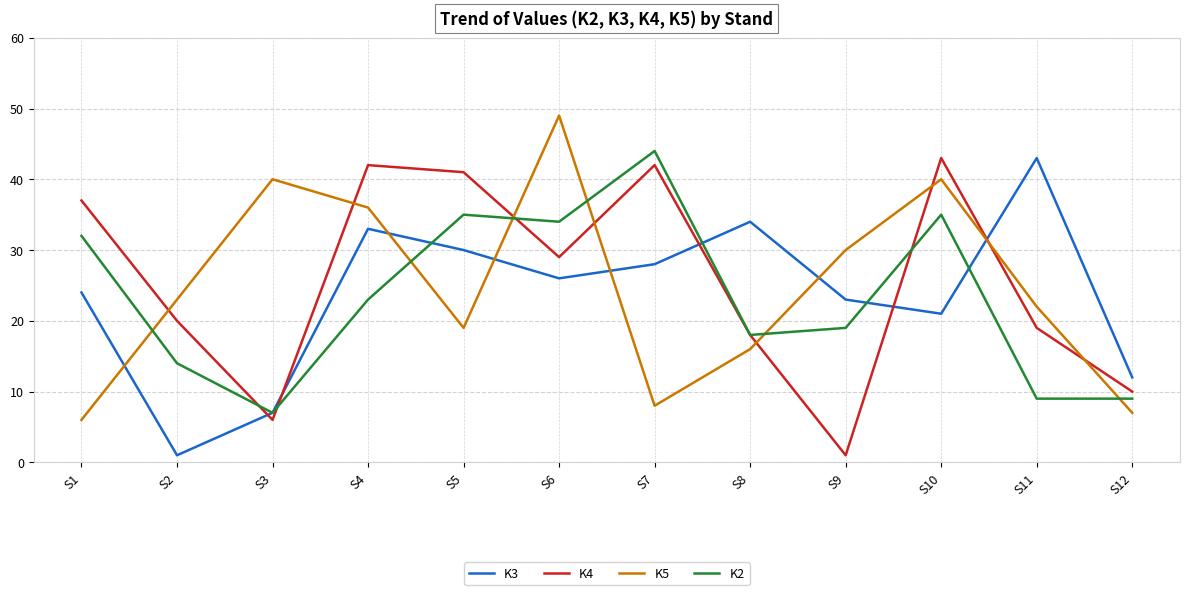

Reading right to left, extract all data points from this chart.

K3: 12	43	21	23	34	28	26	30	33	7	1	24
K4: 10	19	43	1	18	42	29	41	42	6	20	37
K5: 7	22	40	30	16	8	49	19	36	40	23	6
K2: 9	9	35	19	18	44	34	35	23	7	14	32